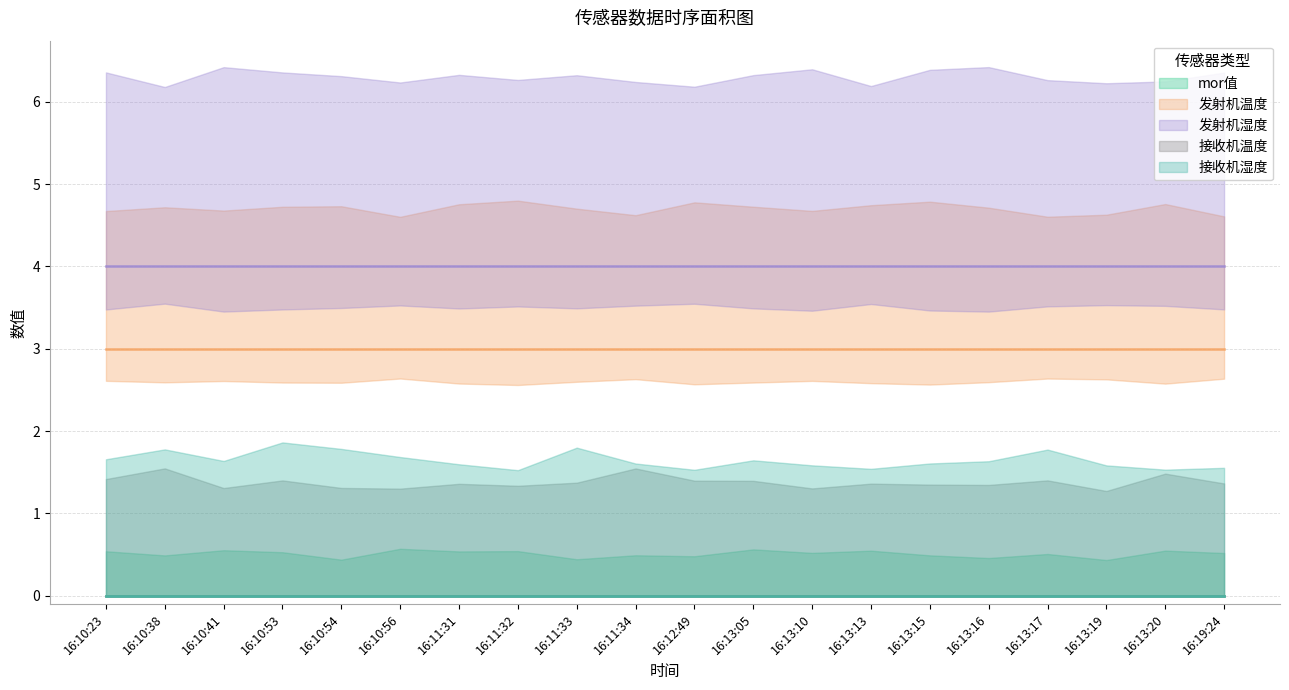

The 发射机湿度 series shows 2 at 16:13:13. True or false?

False